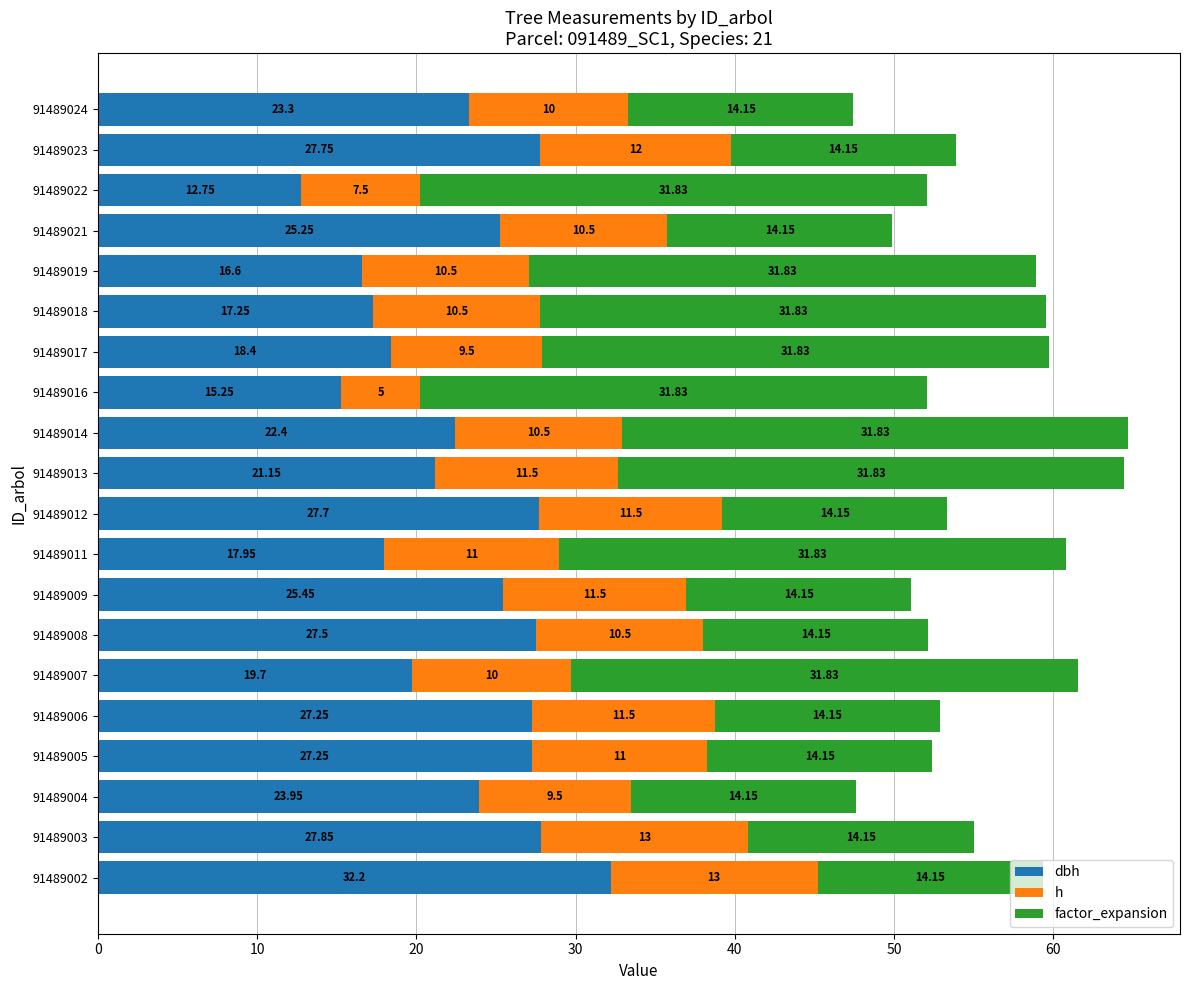

What is the total value across all series at 91489006?

52.9